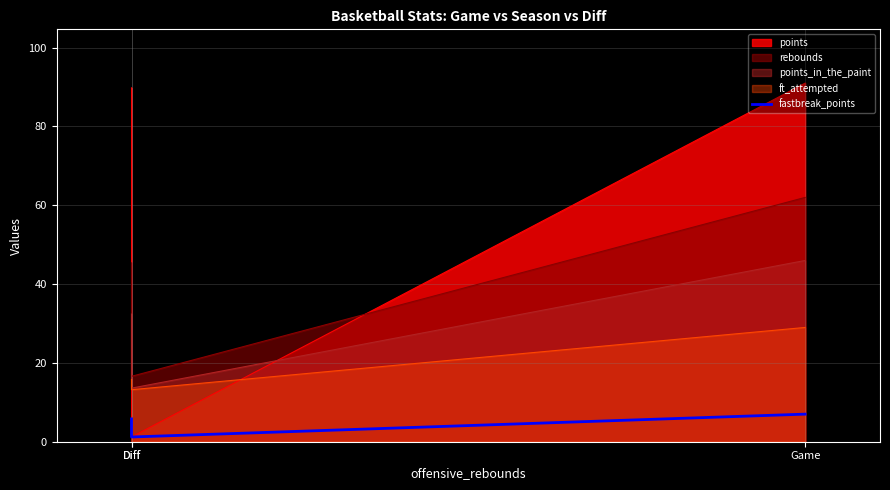

What is the average value?

4.7